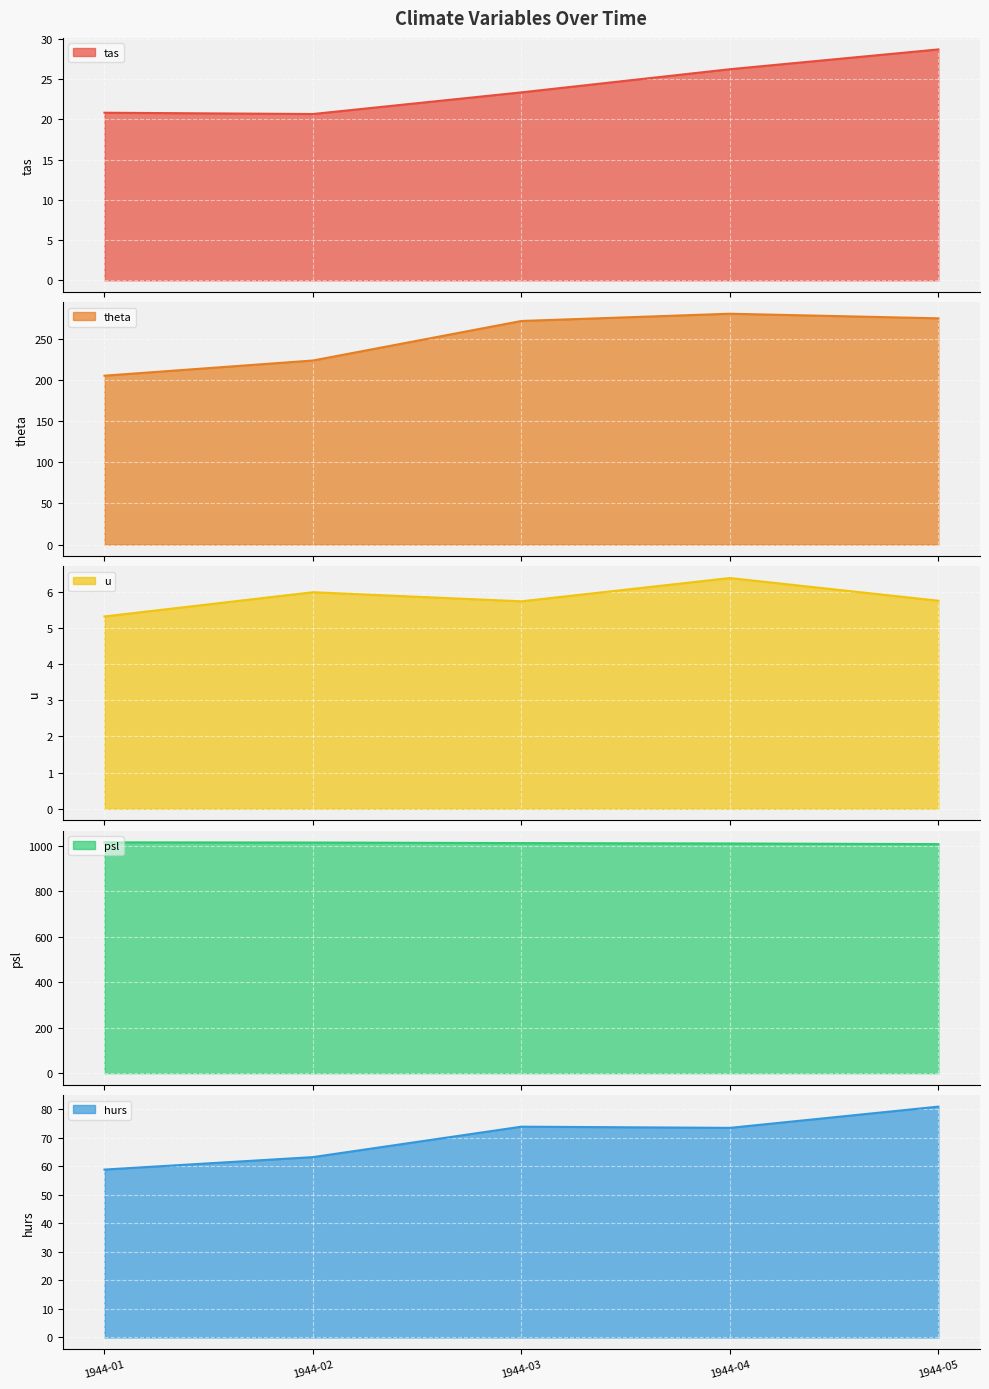

What is the greatest value displayed?

1014.5